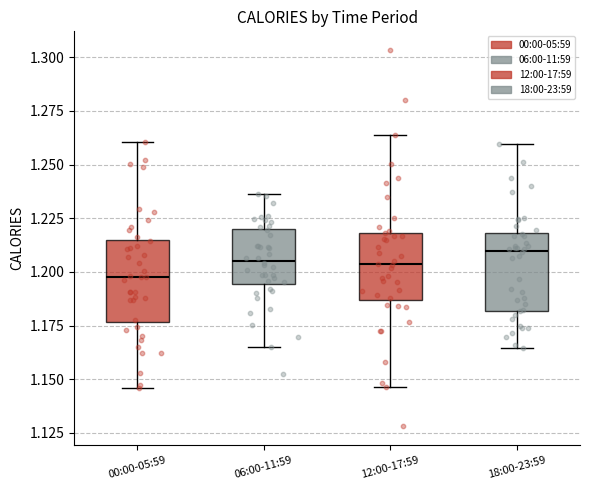

Reading left to right, read every box against the y-axis: the position of its median line, the range the box covers, and the ends of its whiskers. The values are not printed on the chart, so give them approximately, as read against the axis.

00:00-05:59: median 1.200, box 1.175 to 1.215, whiskers 1.145 to 1.260
06:00-11:59: median 1.205, box 1.195 to 1.220, whiskers 1.165 to 1.235
12:00-17:59: median 1.205, box 1.185 to 1.220, whiskers 1.145 to 1.265
18:00-23:59: median 1.210, box 1.180 to 1.220, whiskers 1.165 to 1.260